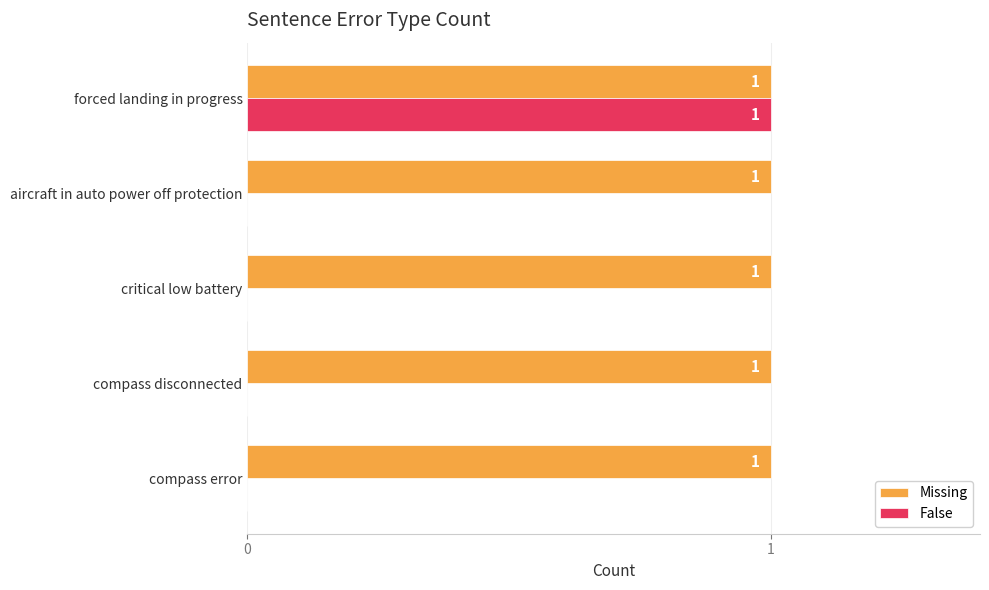

At which category is the sum across all series the highest?

forced landing in progress